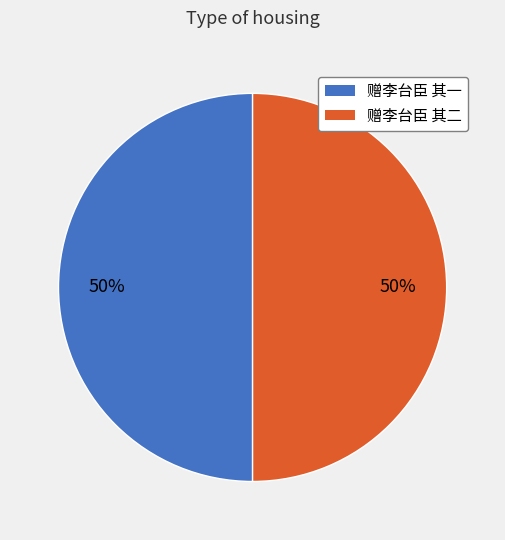

To the nearest percent, what percentage of the pie is 赠李台臣 其二?

50%